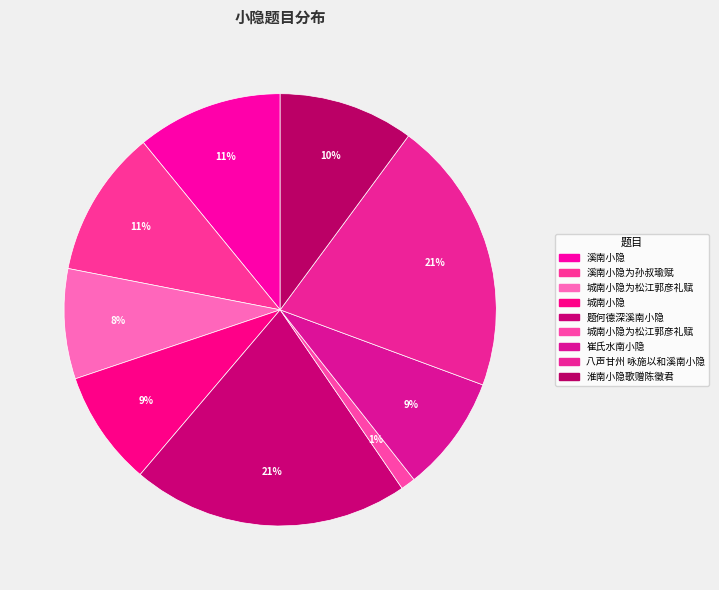

To the nearest percent, what is the difference between the largest and smallest slice percentages?

20%